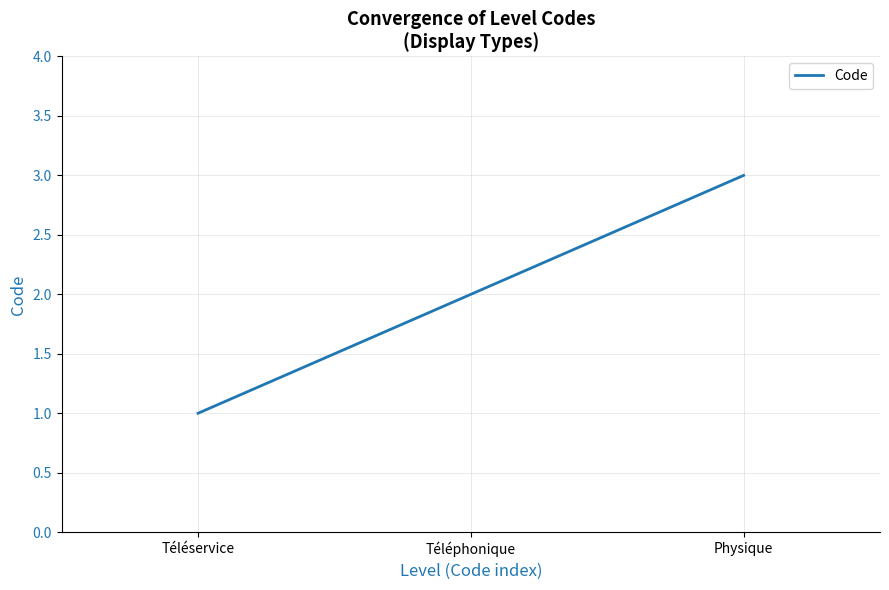

How many lines are shown in the chart?

1